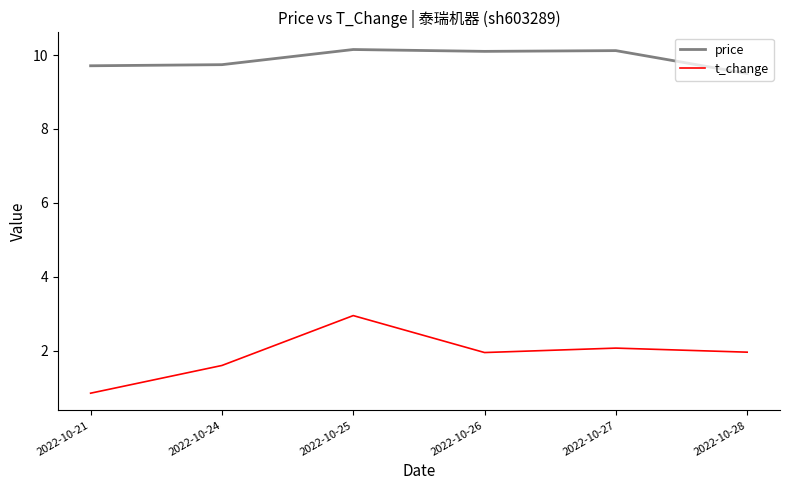

Is the value of t_change at 2022-10-26 greater than the value of price at 2022-10-24?

No